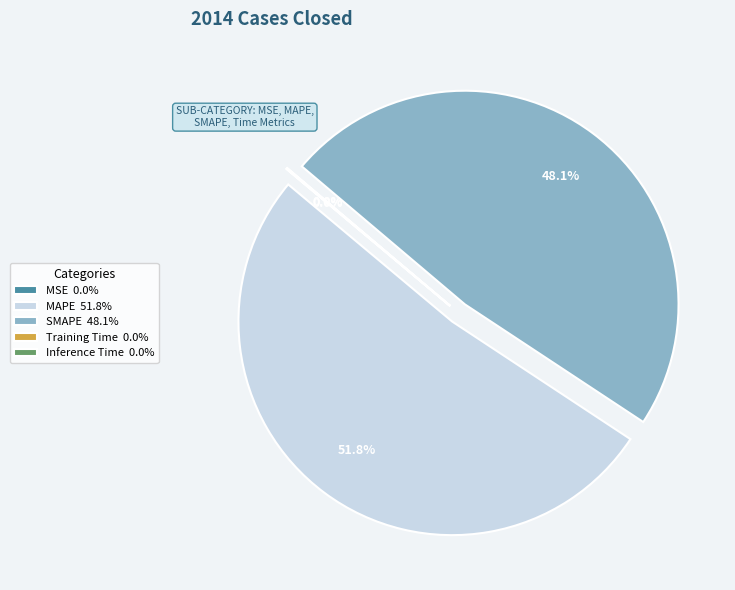

Does any single category account for the majority?

Yes